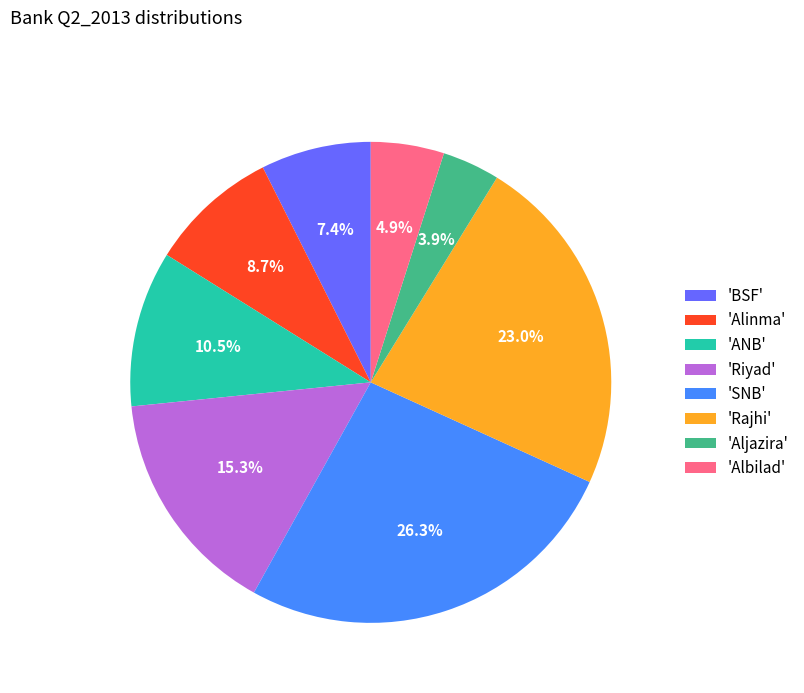

Rank the categories by value from lowest to highest.

'Aljazira', 'Albilad', 'BSF', 'Alinma', 'ANB', 'Riyad', 'Rajhi', 'SNB'